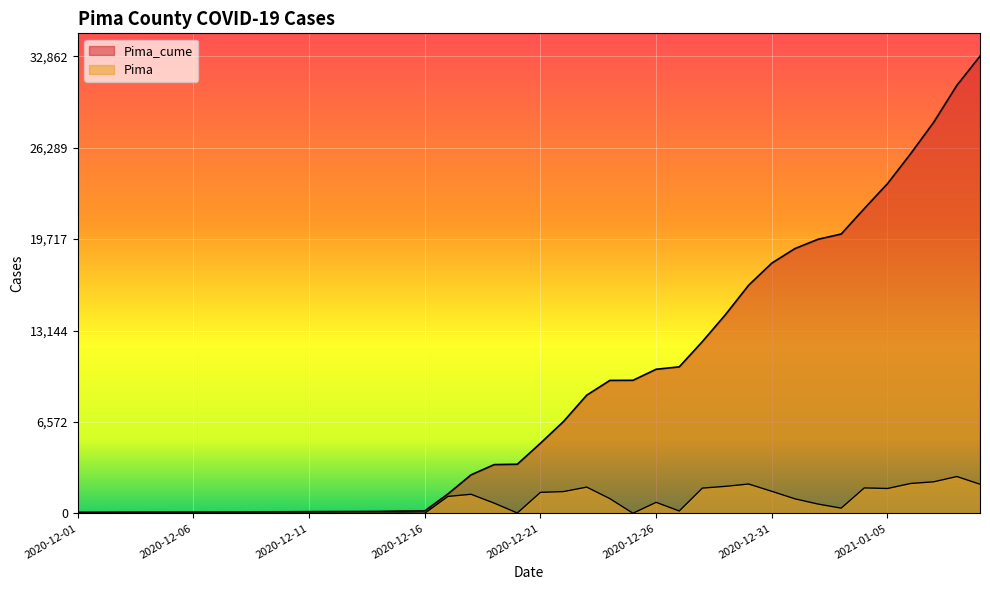

Rank the series at 2020-12-20 from lowest to highest value.

Pima, Pima_cume